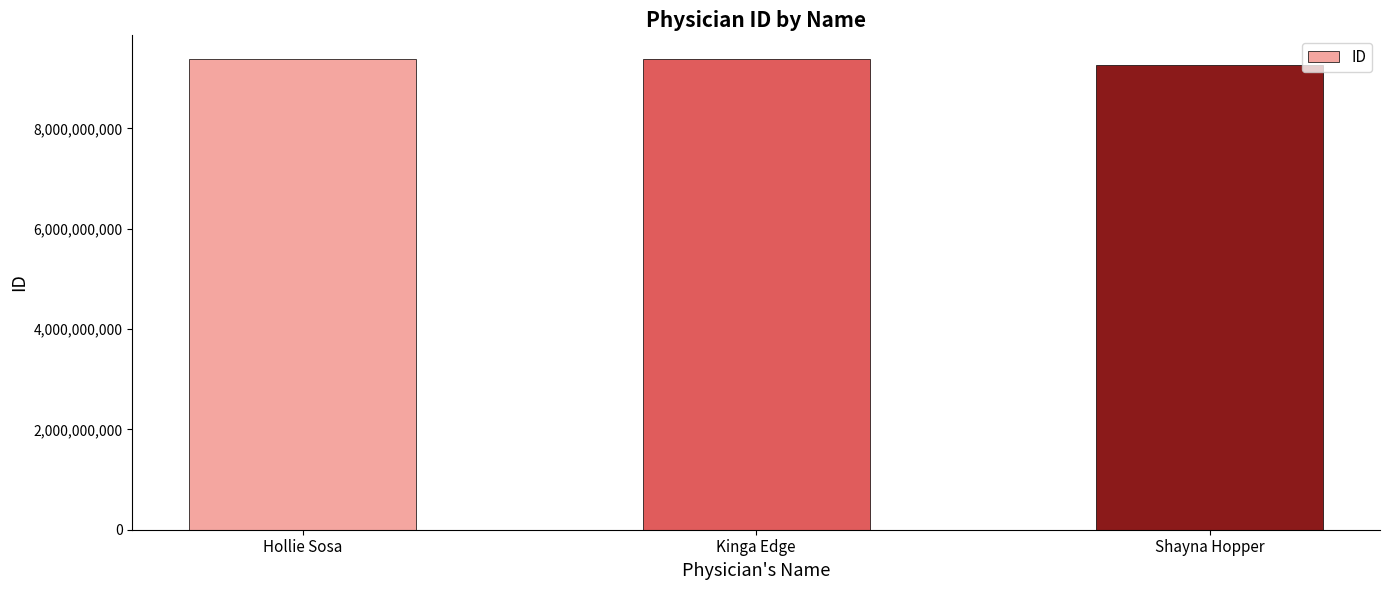

What is the difference between the values at Shayna Hopper and Hollie Sosa?

124360037